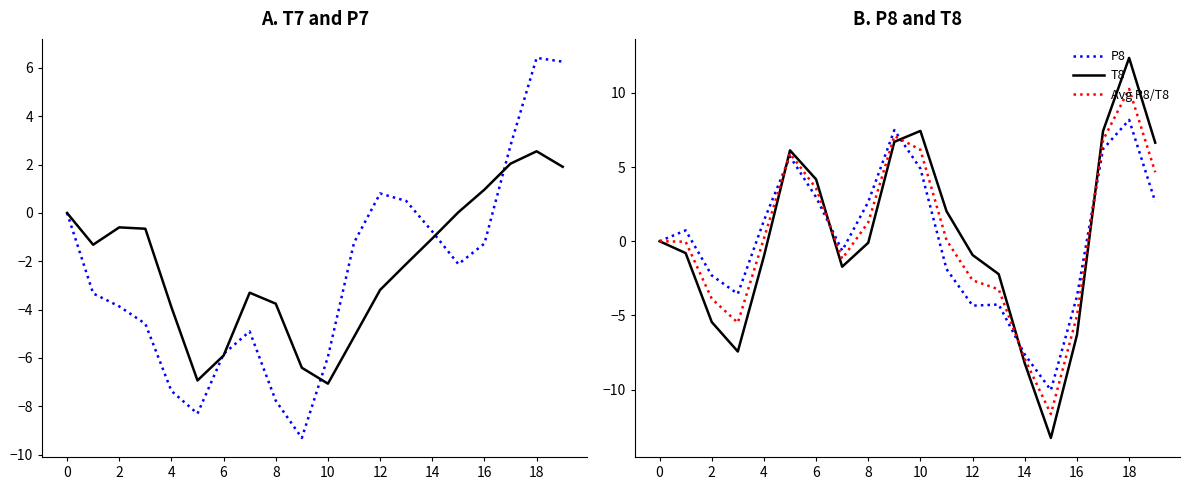

Is the value of T8 at 2 greater than the value of Avg P8/T8 at 14?

Yes